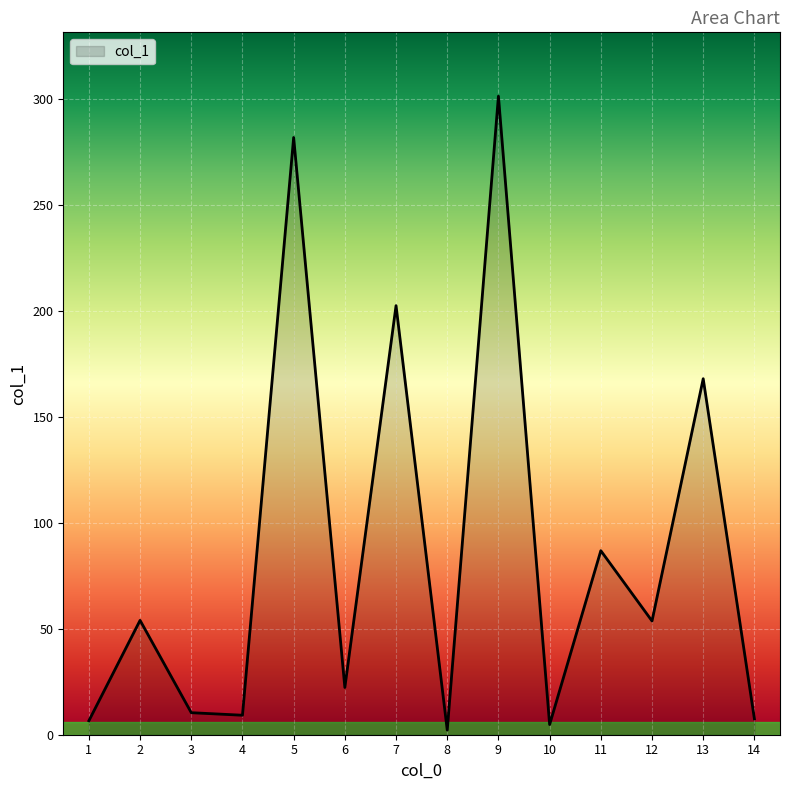

What is the minimum value shown in the chart?

2.2